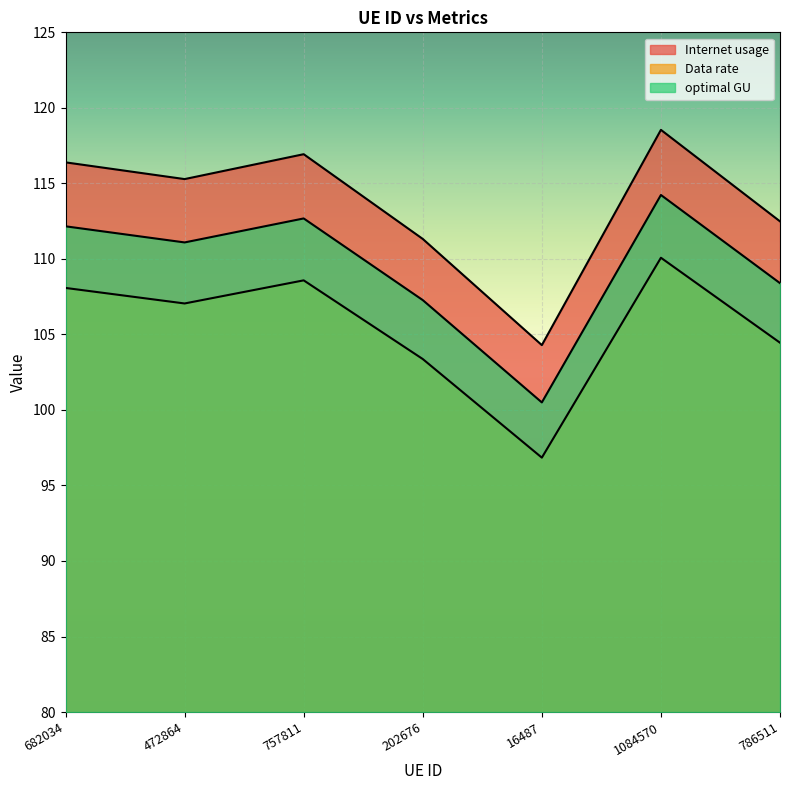

True or false: Internet usage has more than 1 interior local peaks.

True